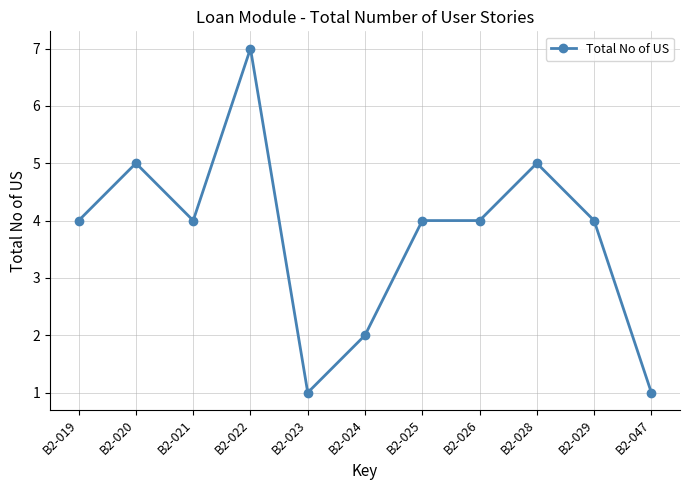

Reading left to right, transcribe all the data shown in this chart.

4	5	4	7	1	2	4	4	5	4	1